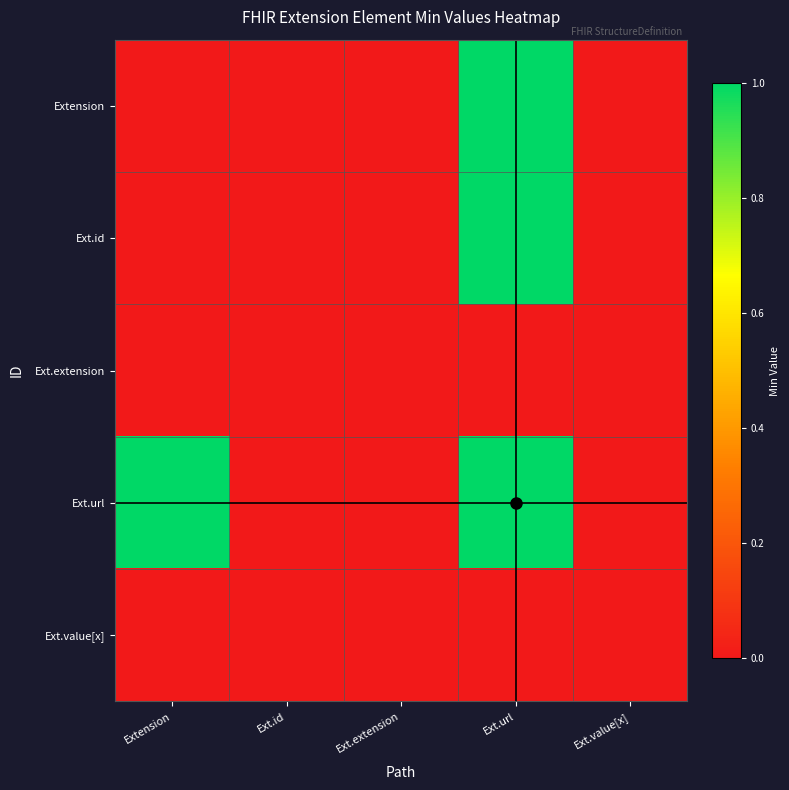

What is the difference between the highest and lowest values at Extension?

1